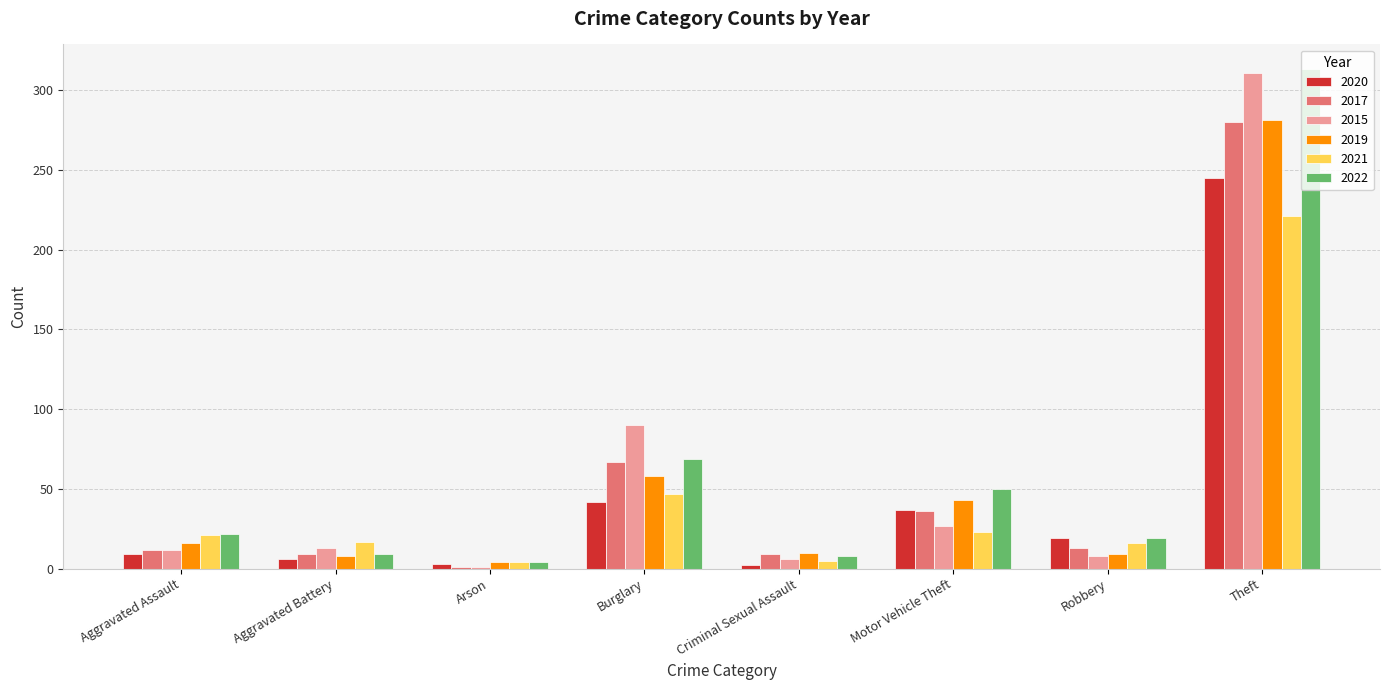

Which series has the largest total across all categories?

2022